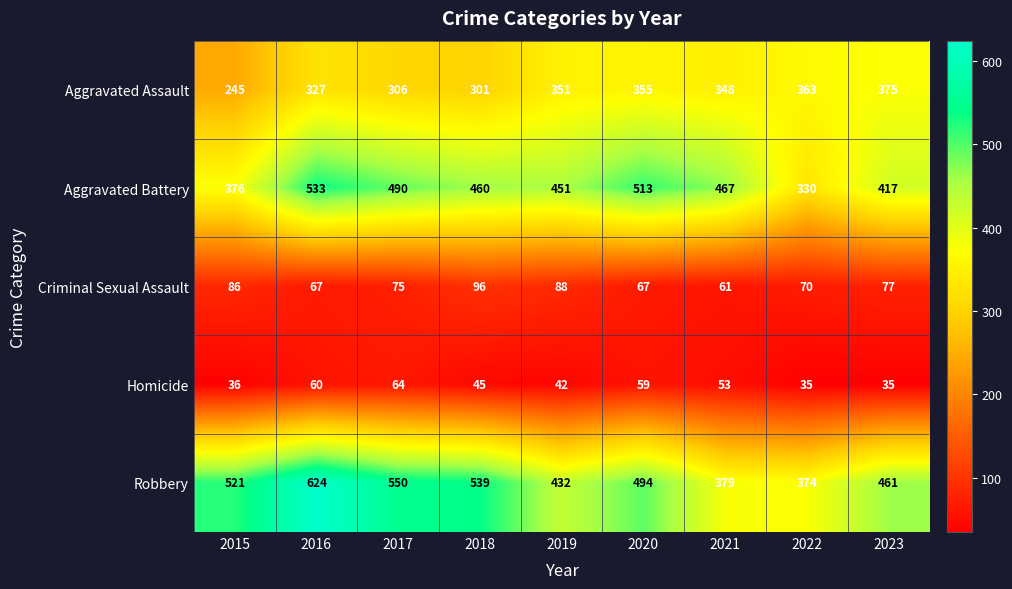

What is the difference between the maximum and minimum values in the Robbery series?

250